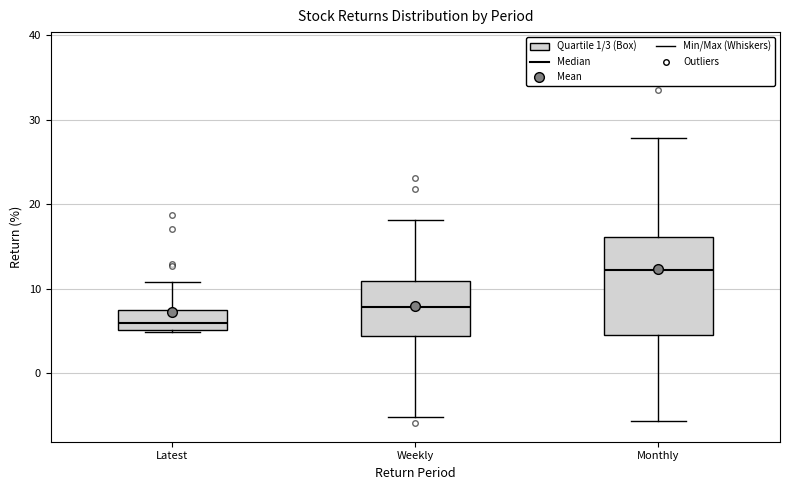

Where does the median line of the box for Latest sit on the y-axis? The values are not printed on the chart, so give them approximately, as read against the axis.

6